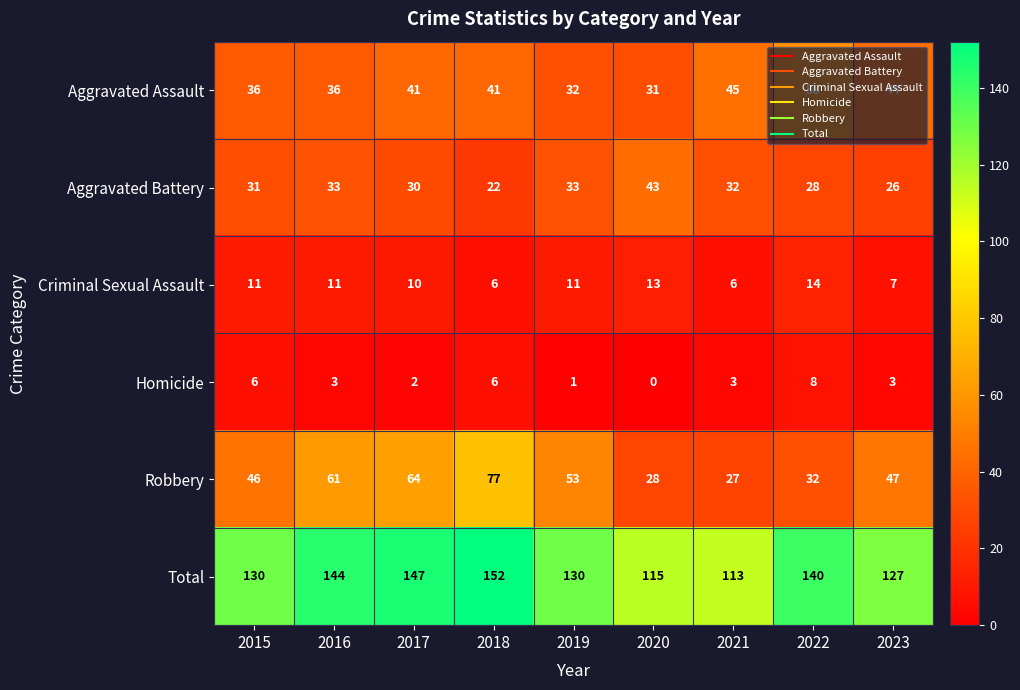

Which series changed the most between 2019 and 2021?

Robbery